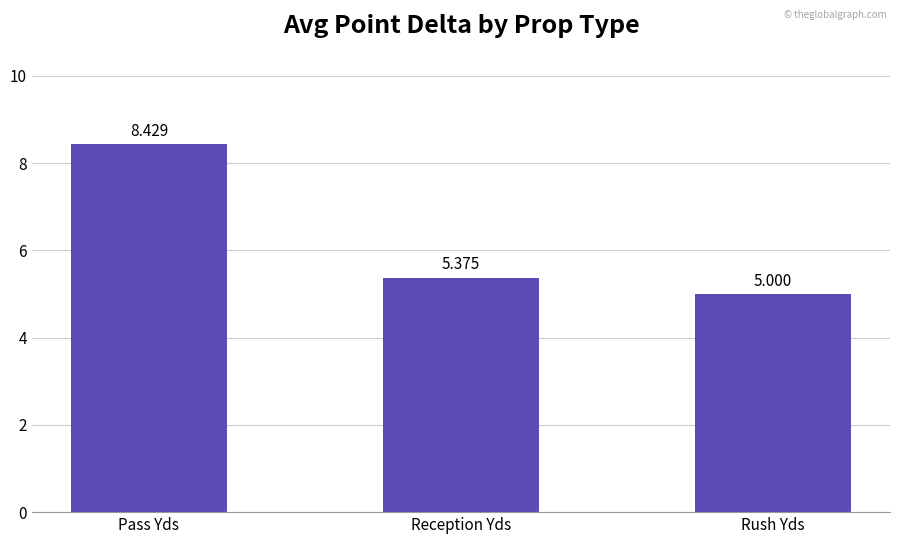

Reading left to right, transcribe all the data shown in this chart.

8.4	5.4	5.0